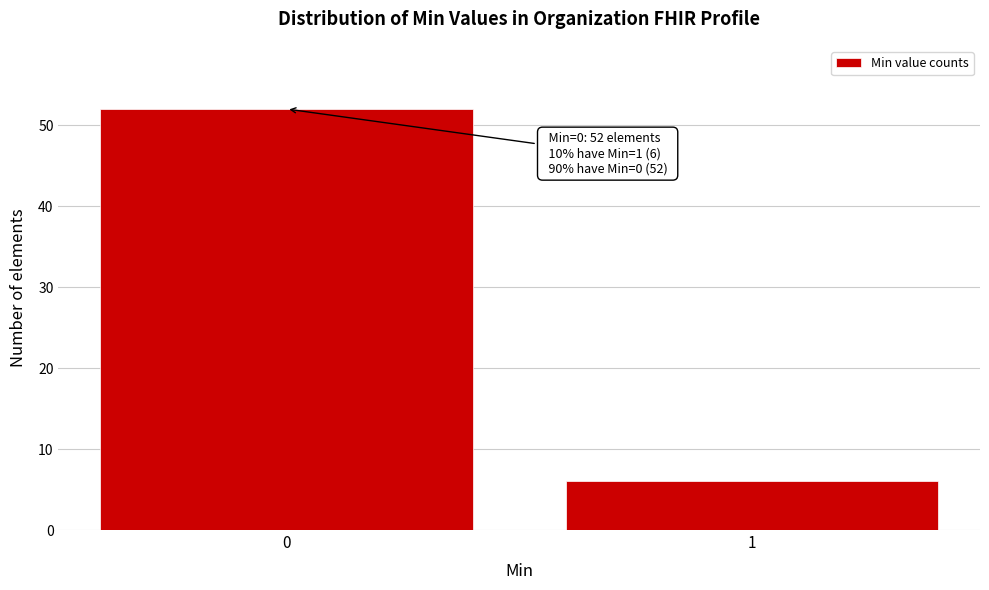

Reading left to right, extract all data points from this chart.

0=52	1=6